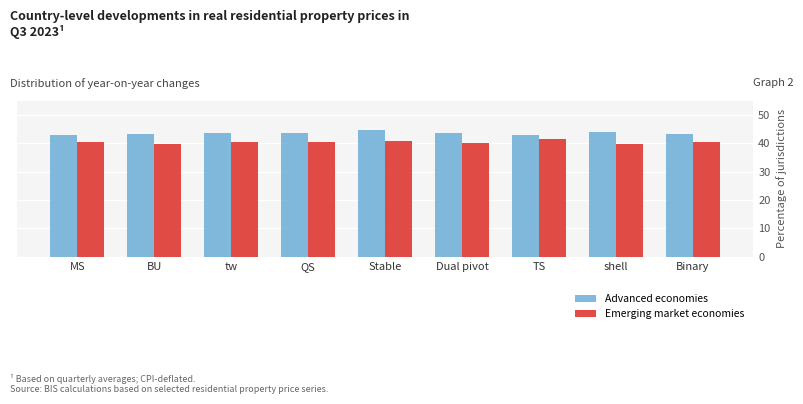

Is the value of Emerging market economies at Dual pivot greater than the value of Advanced economies at BU?

No